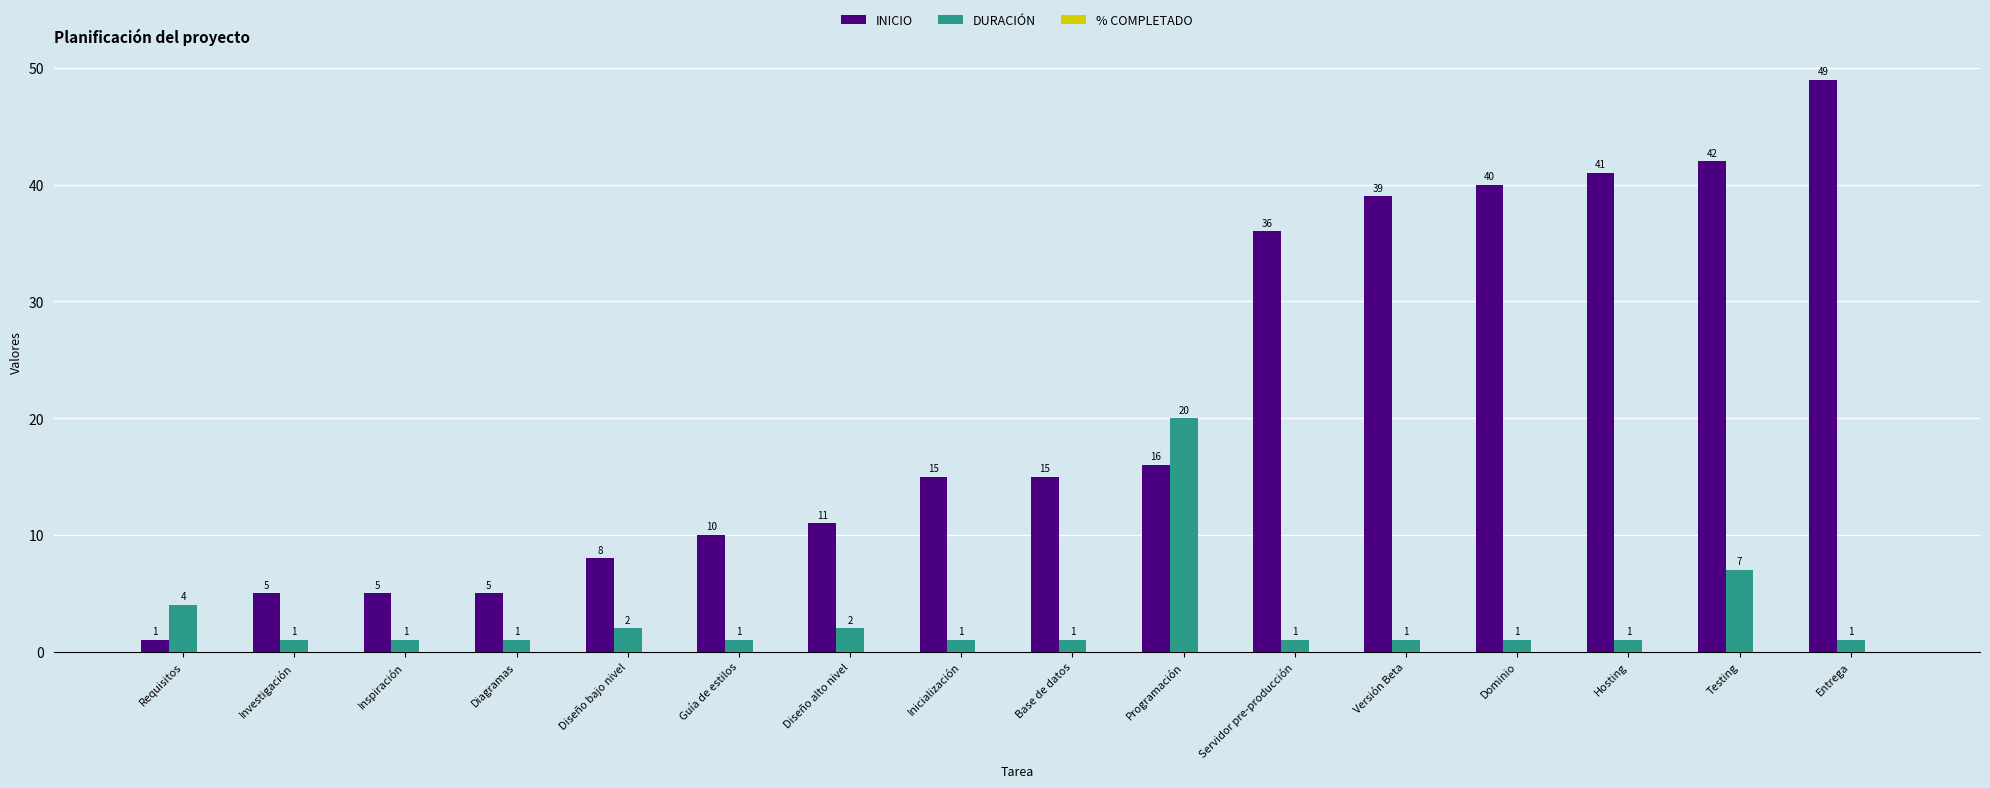

The value of INICIO at Investigación is 5. True or false?

True